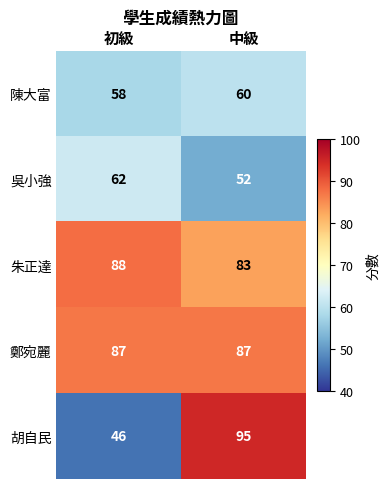

What is the difference between the maximum and minimum values in the 朱正達 series?

5